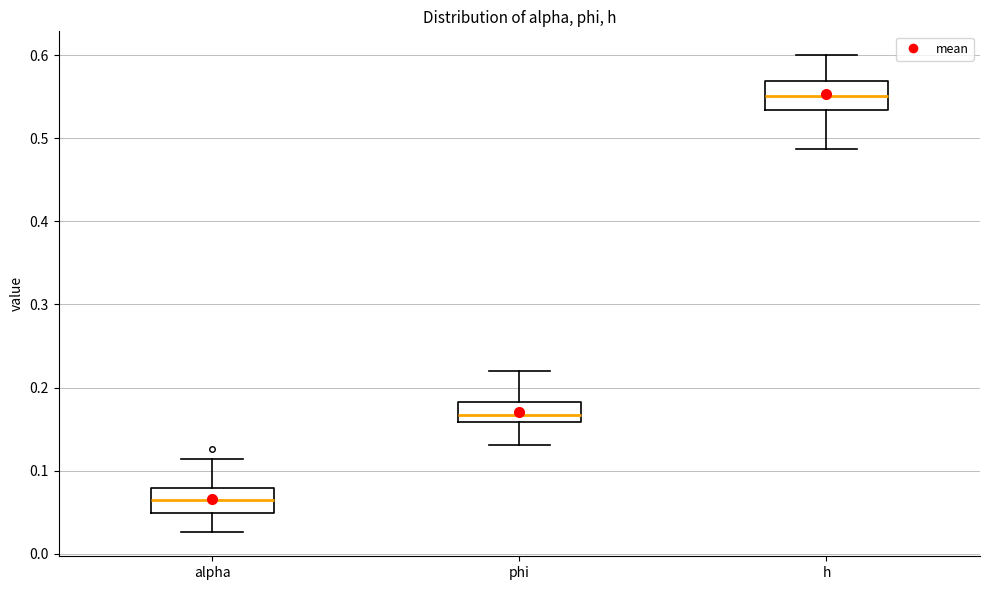

Where does the median line of the box for alpha sit on the y-axis? The values are not printed on the chart, so give them approximately, as read against the axis.

0.06